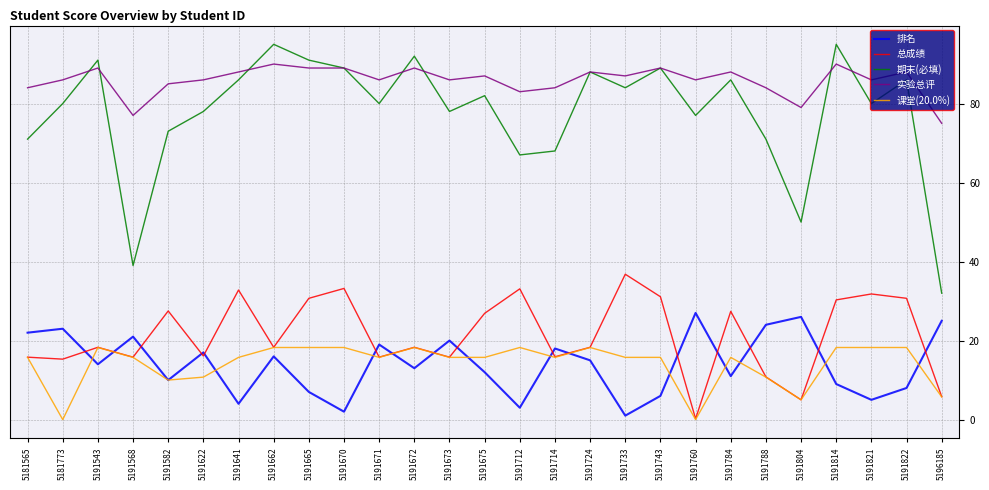

Rank the series by their maximum value, from lowest to highest.

课堂(20.0%), 排名, 总成绩, 实验总评, 期末(必填)